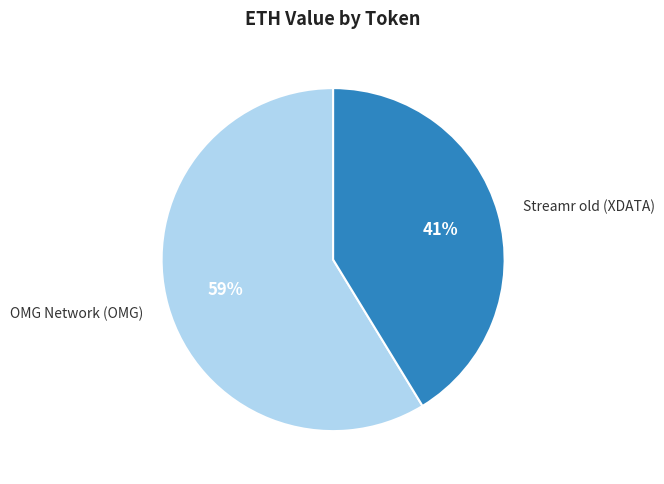

Does OMG Network (OMG) represent more than half of the total?

Yes